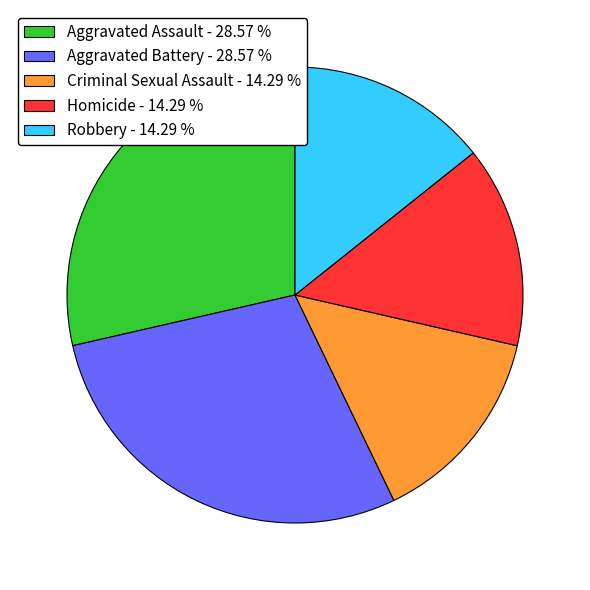

Does Homicide represent more than half of the total?

No